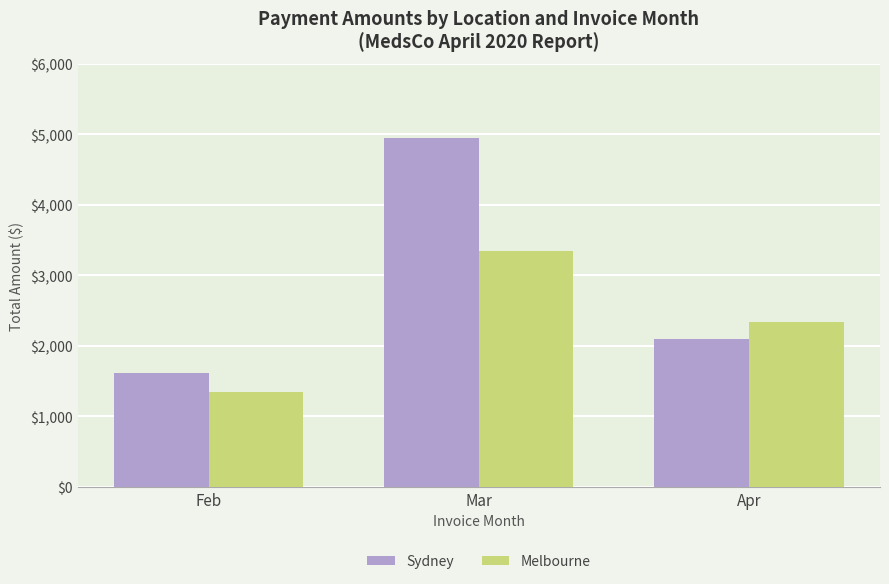

List the series in order of their overall mean, highest first.

Sydney, Melbourne